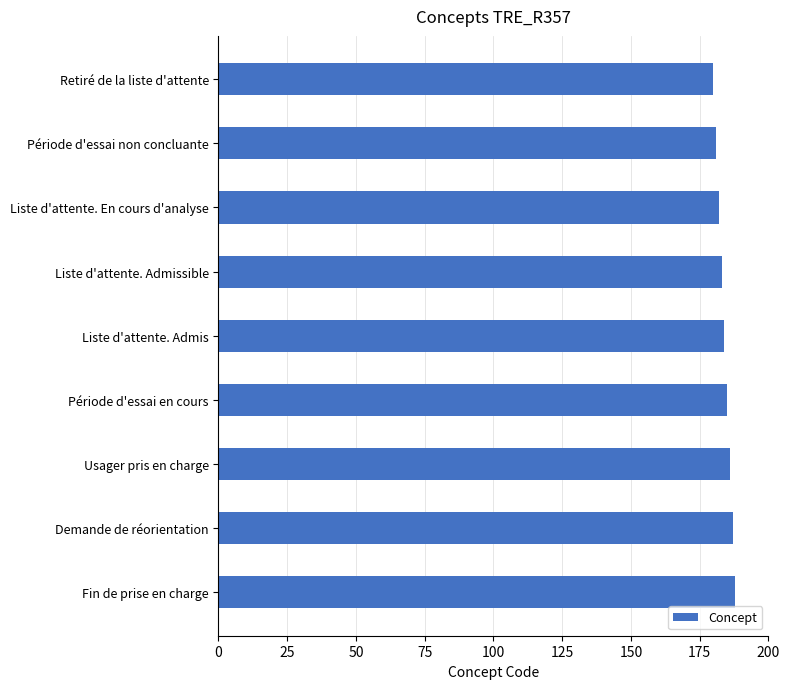

How many bars are there in total?

9